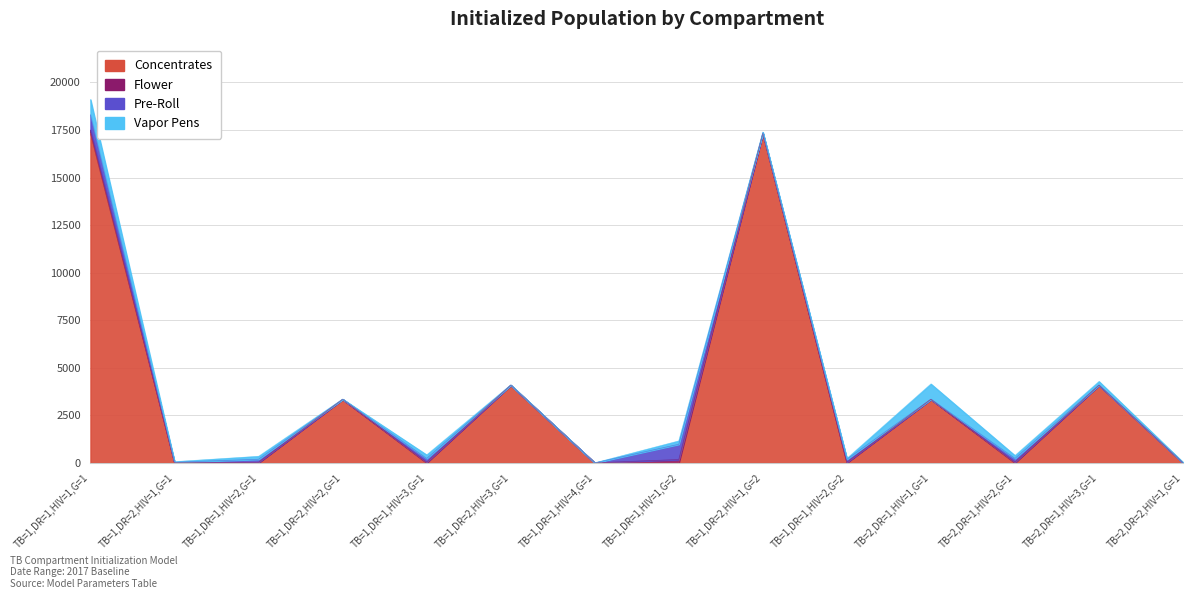

What is the label of the 14th point from the left?

TB=2,DR=2,HIV=1,G=1